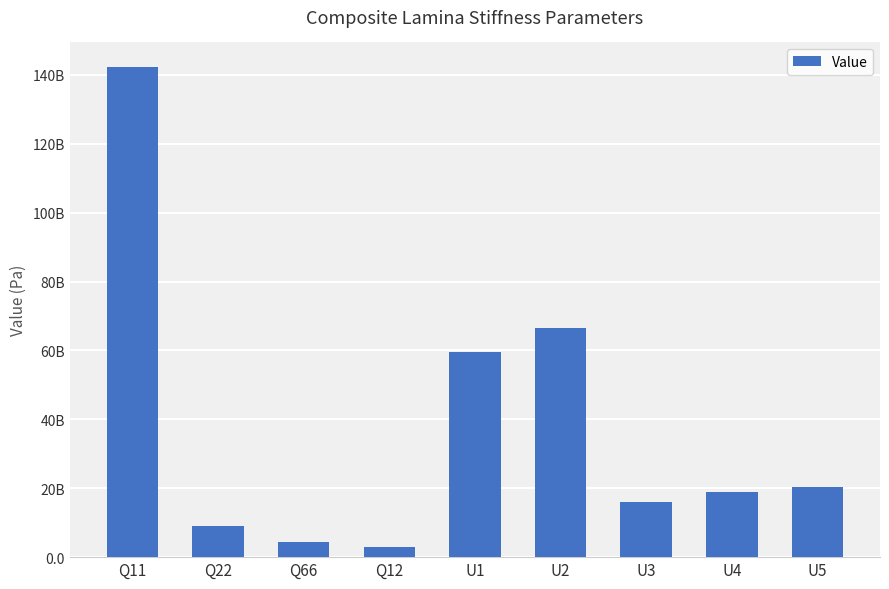

Reading right to left, transcribe all the data shown in this chart.

20330649433.6	18965222091.1	16055907641.8	66590820946.2	59626520958.3	2909314449.3	4274741791.8	9091607653.9	142273249546.4